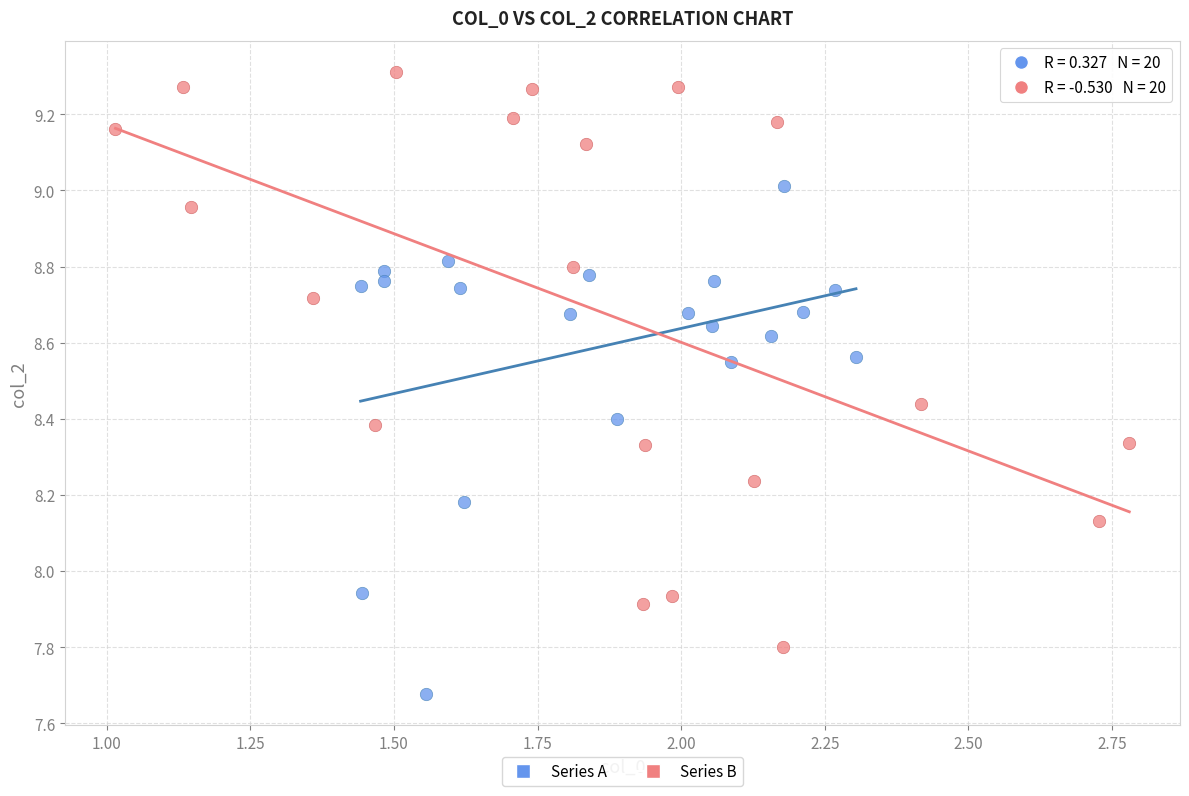

Which series contains the highest Y value?

Series B